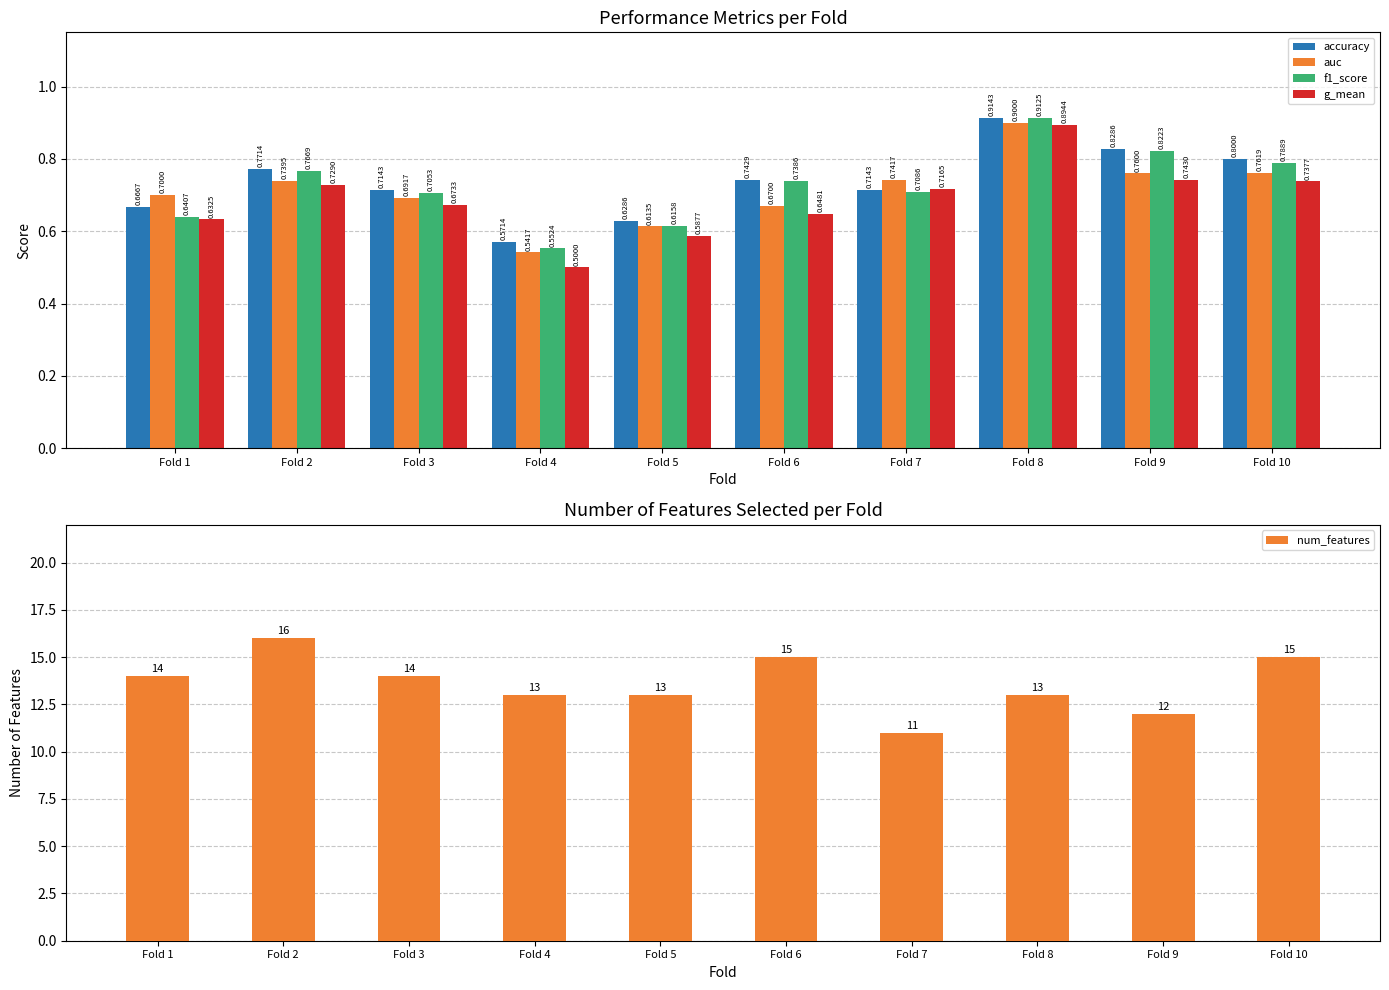

What is the value of the accuracy bar at the 5th from the left?

0.6